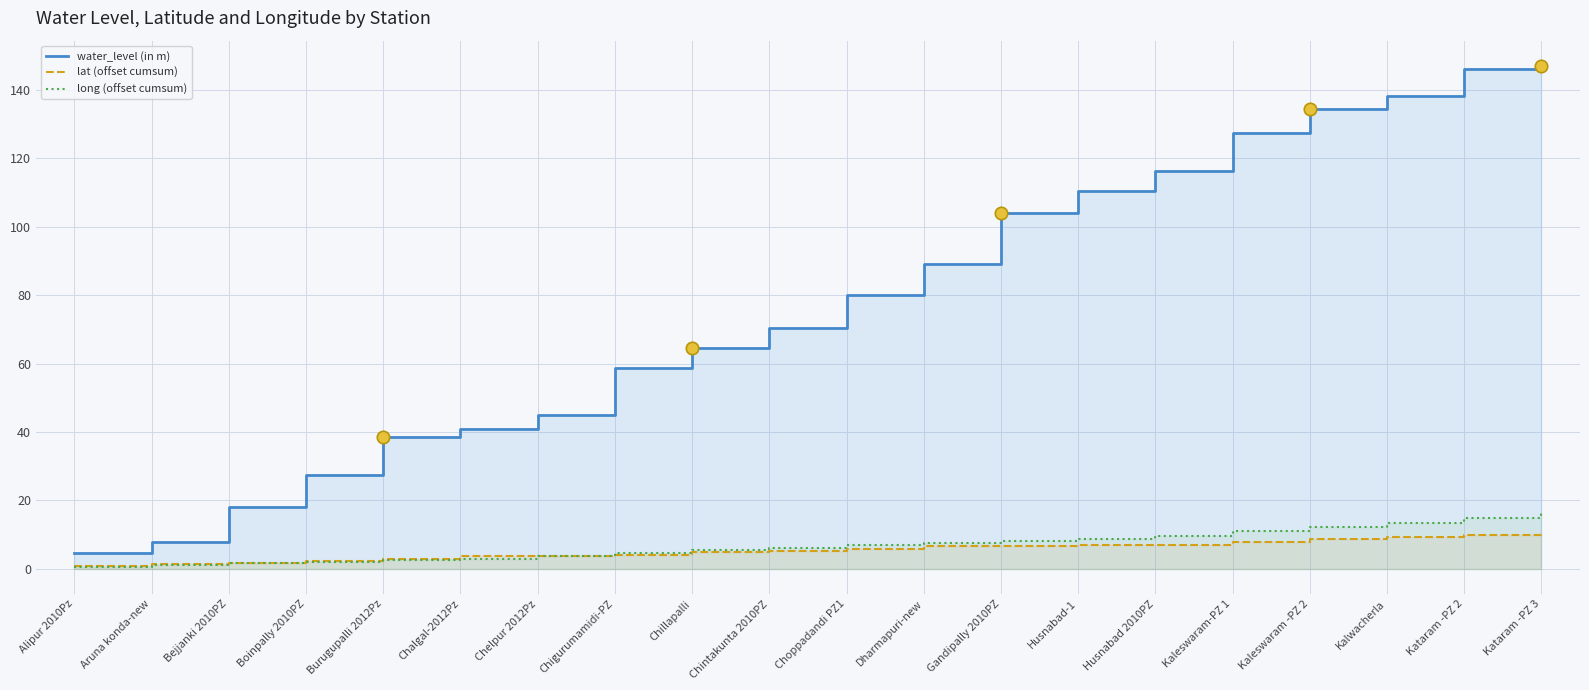

What are all the series names shown in the legend?

water_level (in m), lat (offset cumsum), long (offset cumsum)